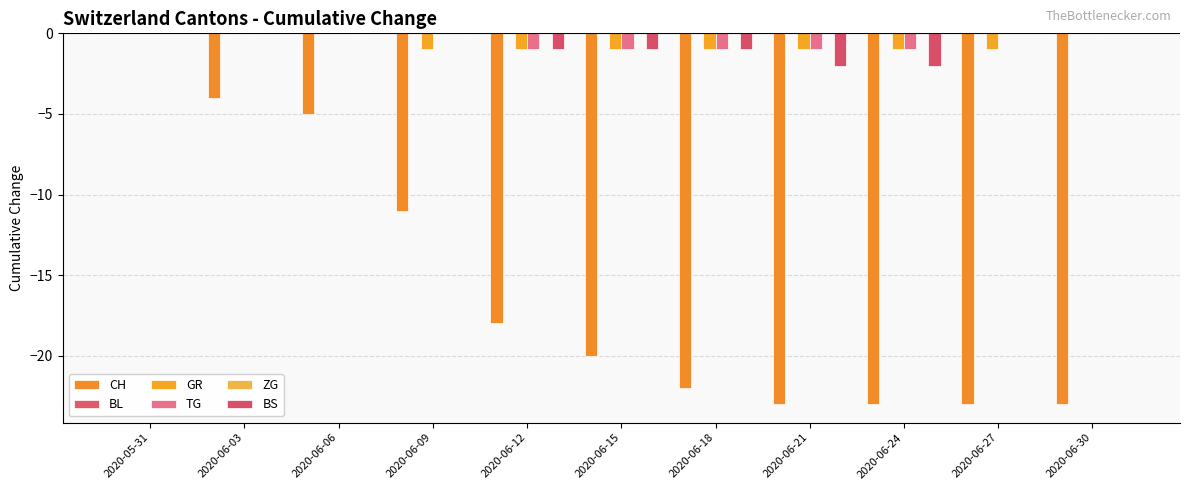

What position from the right is 2020-06-24?

3